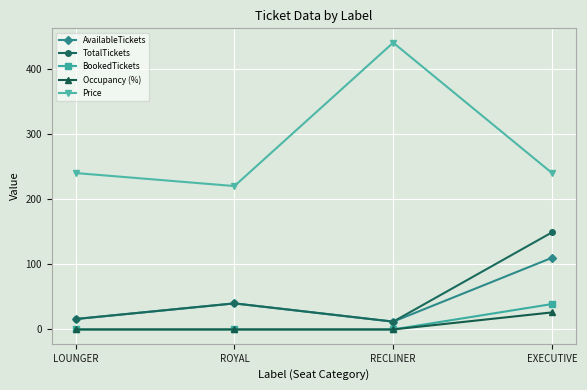

What is the difference between the highest and lowest values at LOUNGER?

240.0